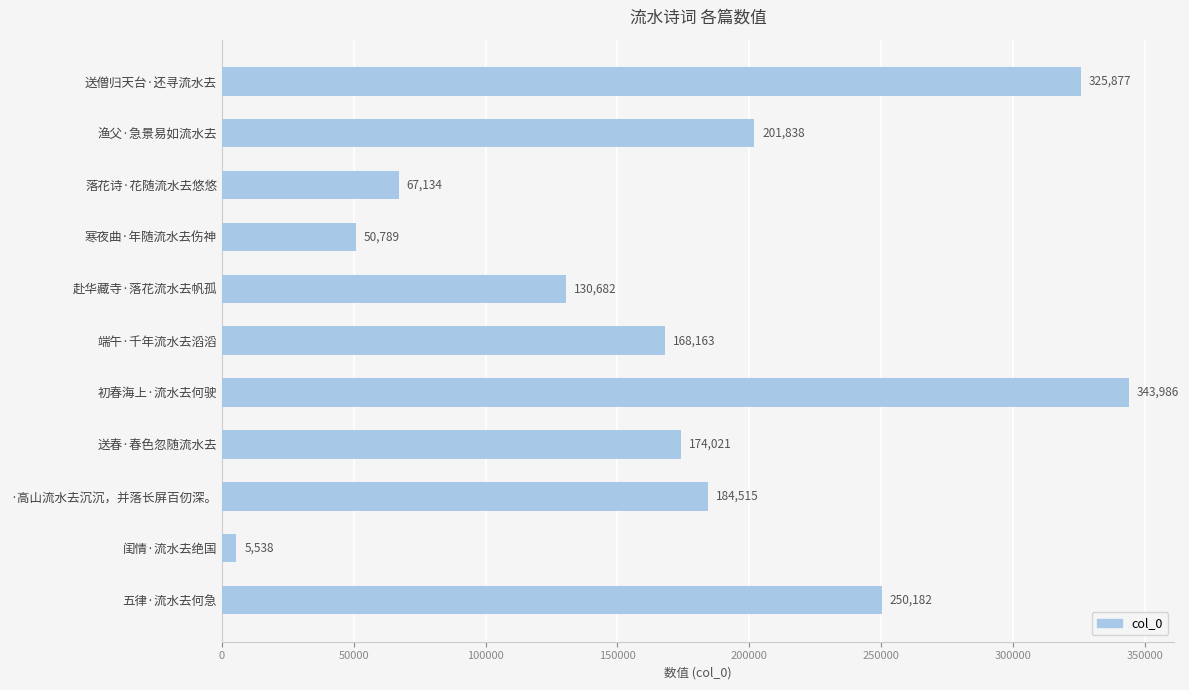

What is the difference between the maximum and minimum values?

338448